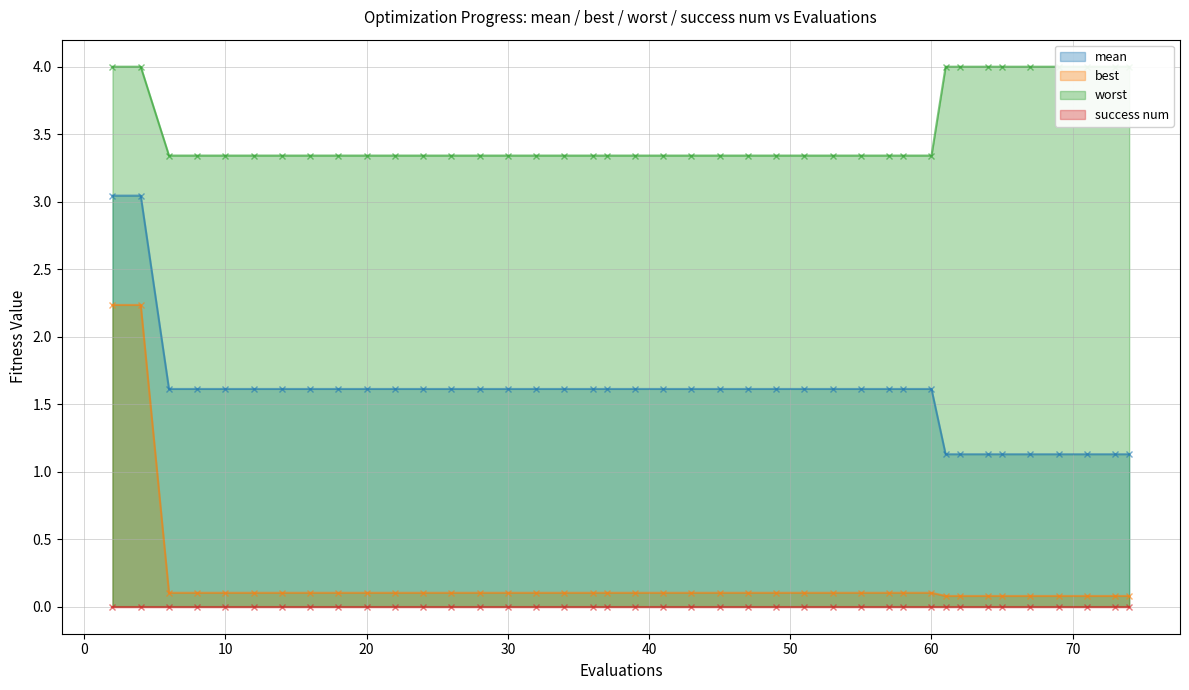

What is the highest value of the best series?

2.2